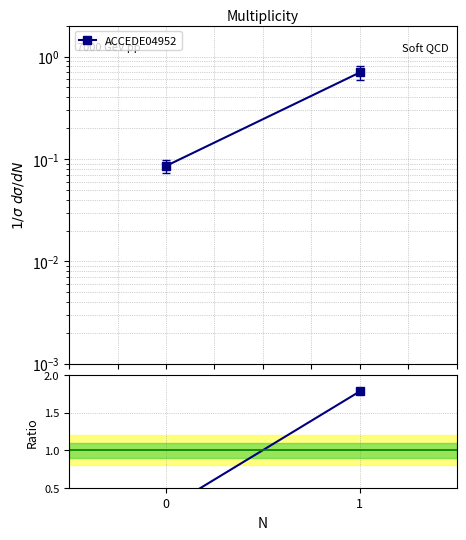

How many values exceed 1?

1